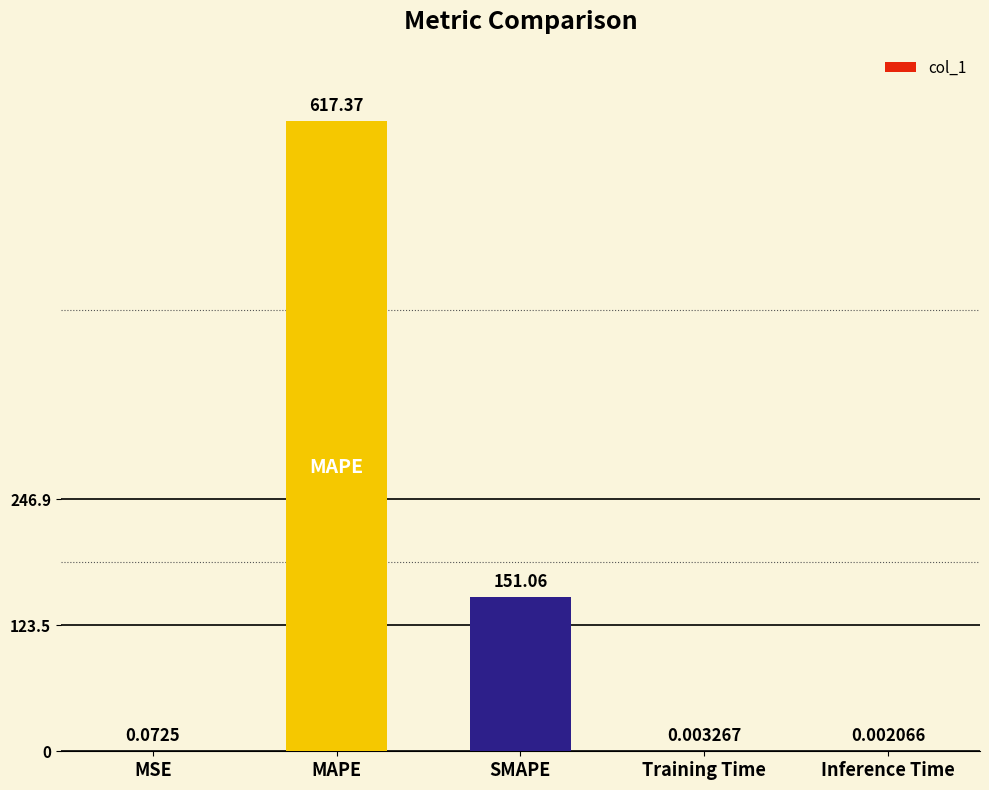

Between Training Time and SMAPE, which is larger?

SMAPE